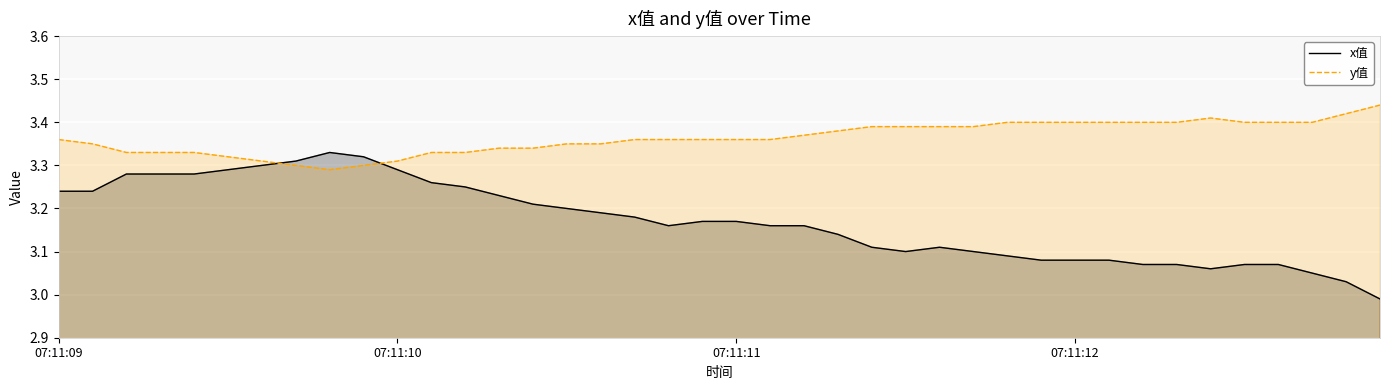

The value of y值 at 07:11:11 is 1.6. True or false?

False